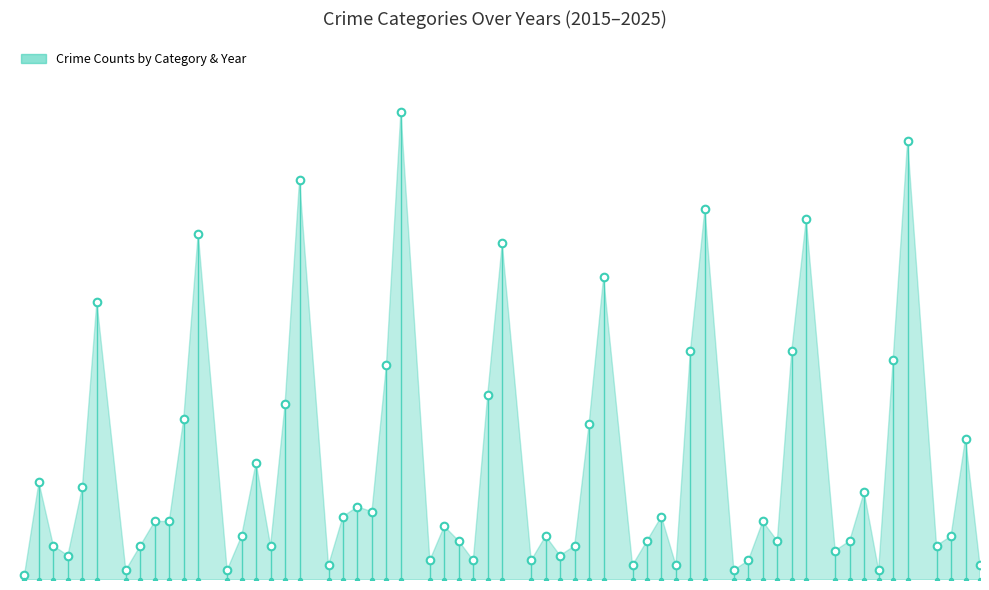

At which category is the sum across all series the highest?

2018